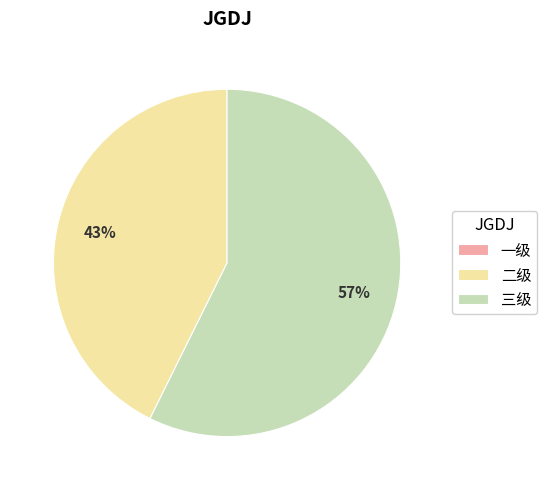

To the nearest percent, what is the average slice percentage?

33%